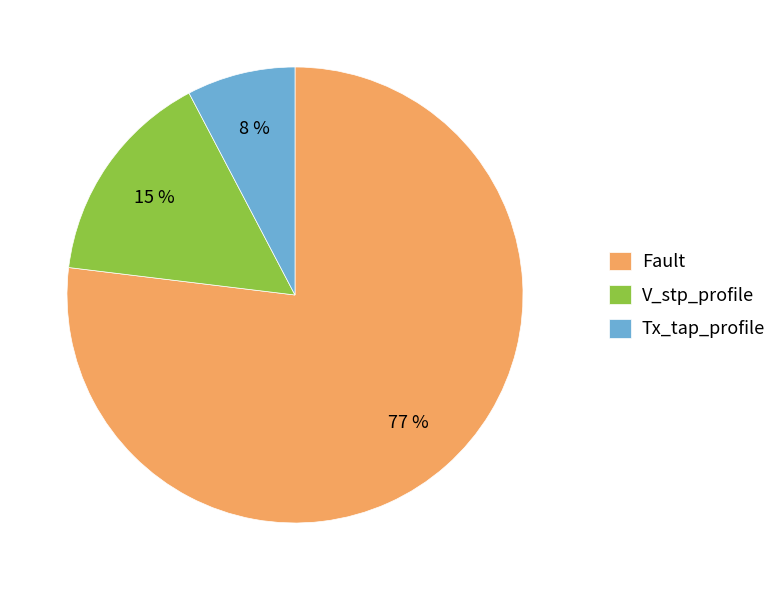

To the nearest percent, what portion does Fault represent?

77%